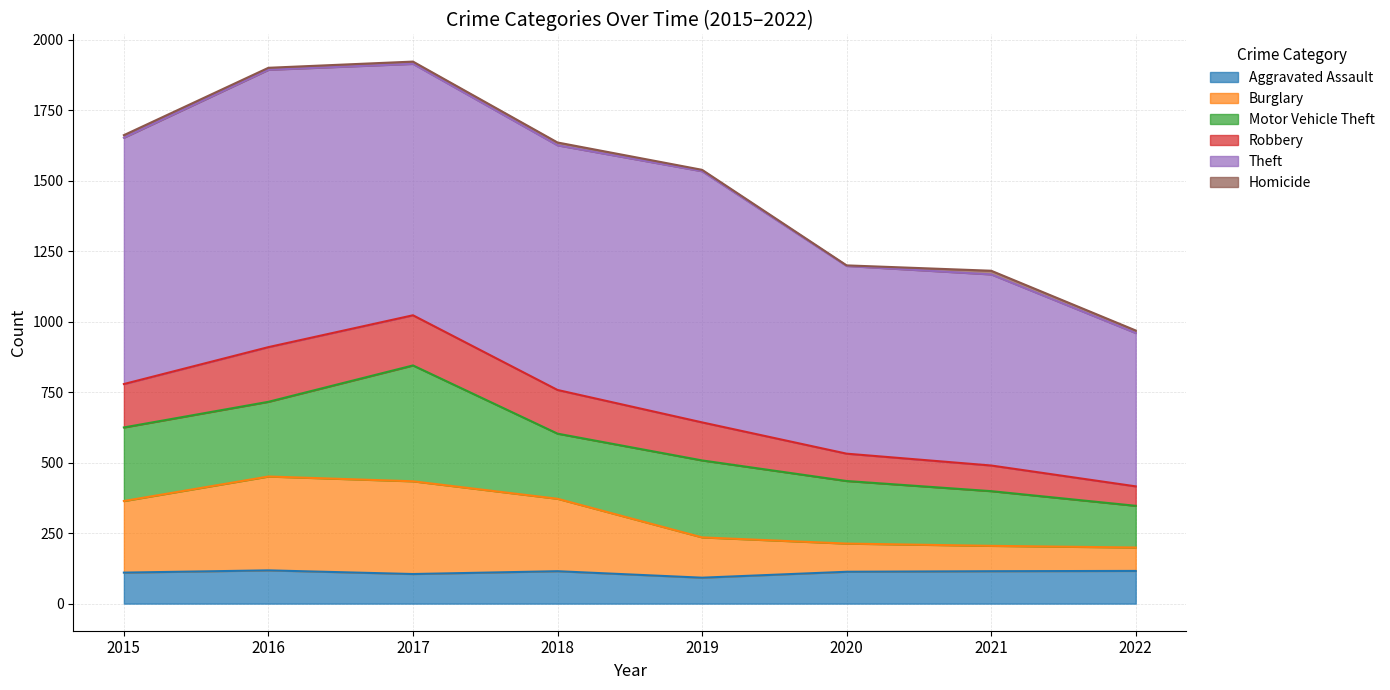

What is the maximum value for Aggravated Assault?

118